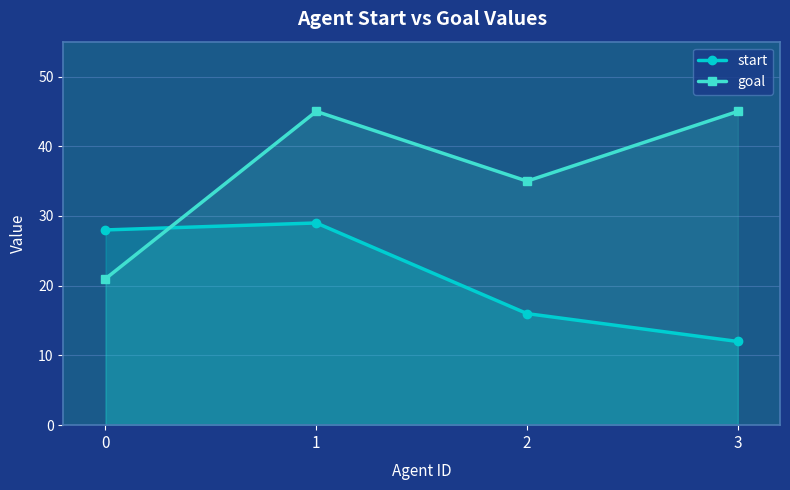

How many data points does each series have?

4